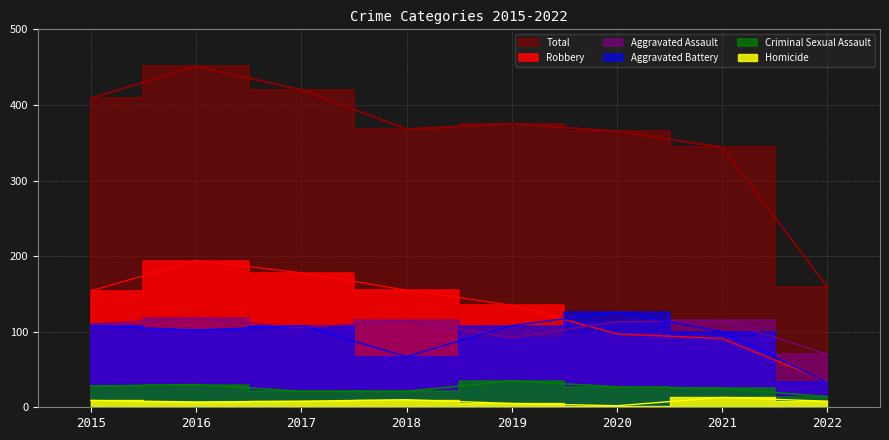

At which label does Aggravated Assault first exceed 113?

2016